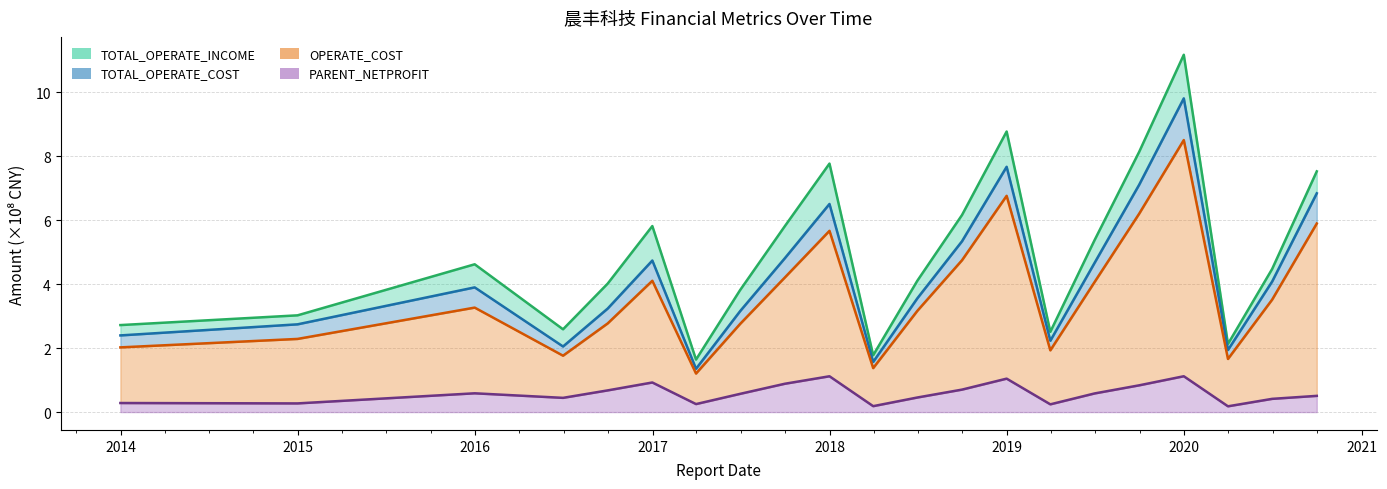

What is the difference between the maximum and minimum values in the OPERATE_COST series?

7.3